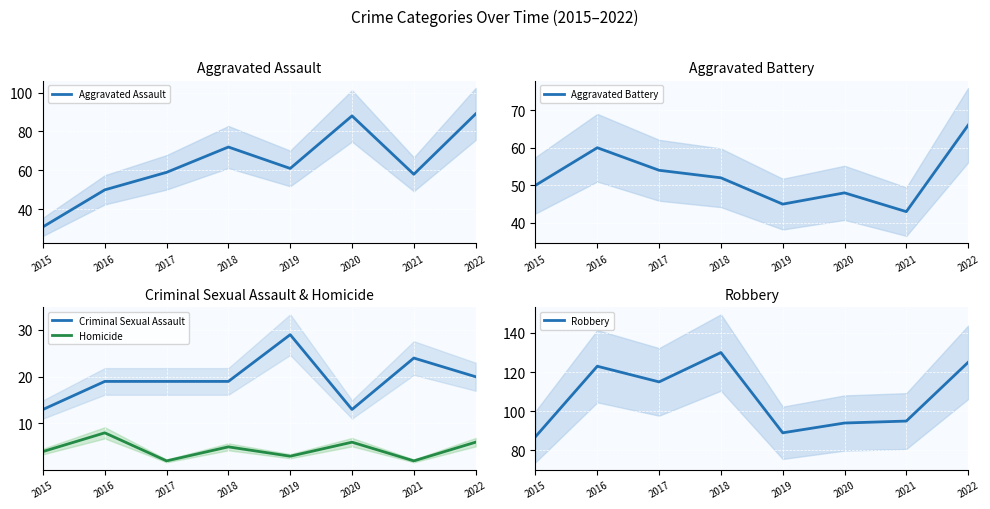

Which category has the lowest value in the Aggravated Assault series?

2015